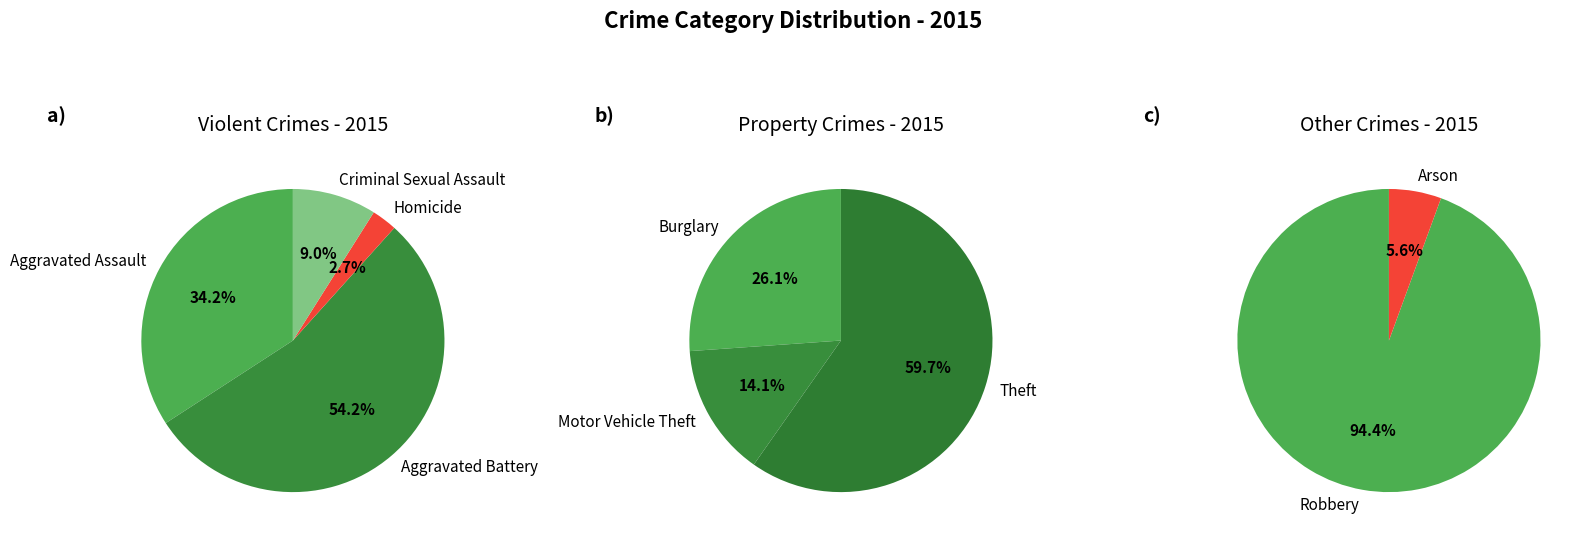

Is the sum of Aggravated Assault and Robbery greater than half?

No